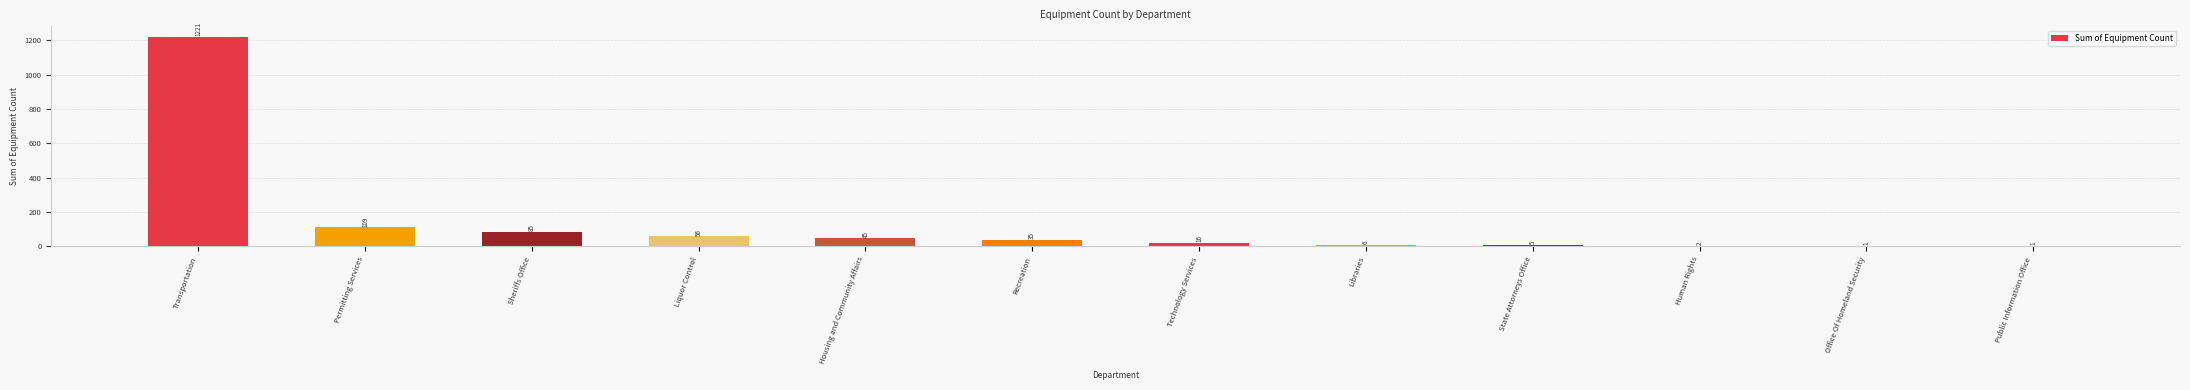

Which label corresponds to the largest value in the chart?

Transportation